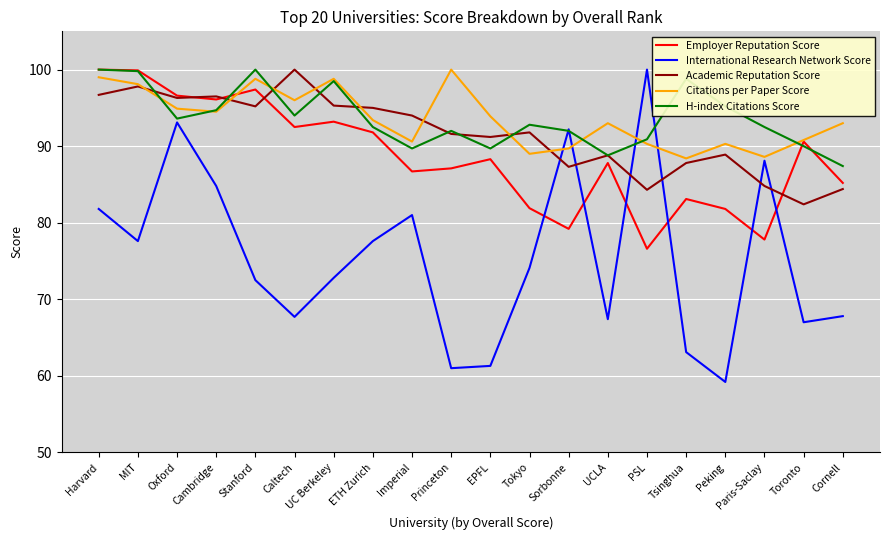

What position from the left is Caltech?

6